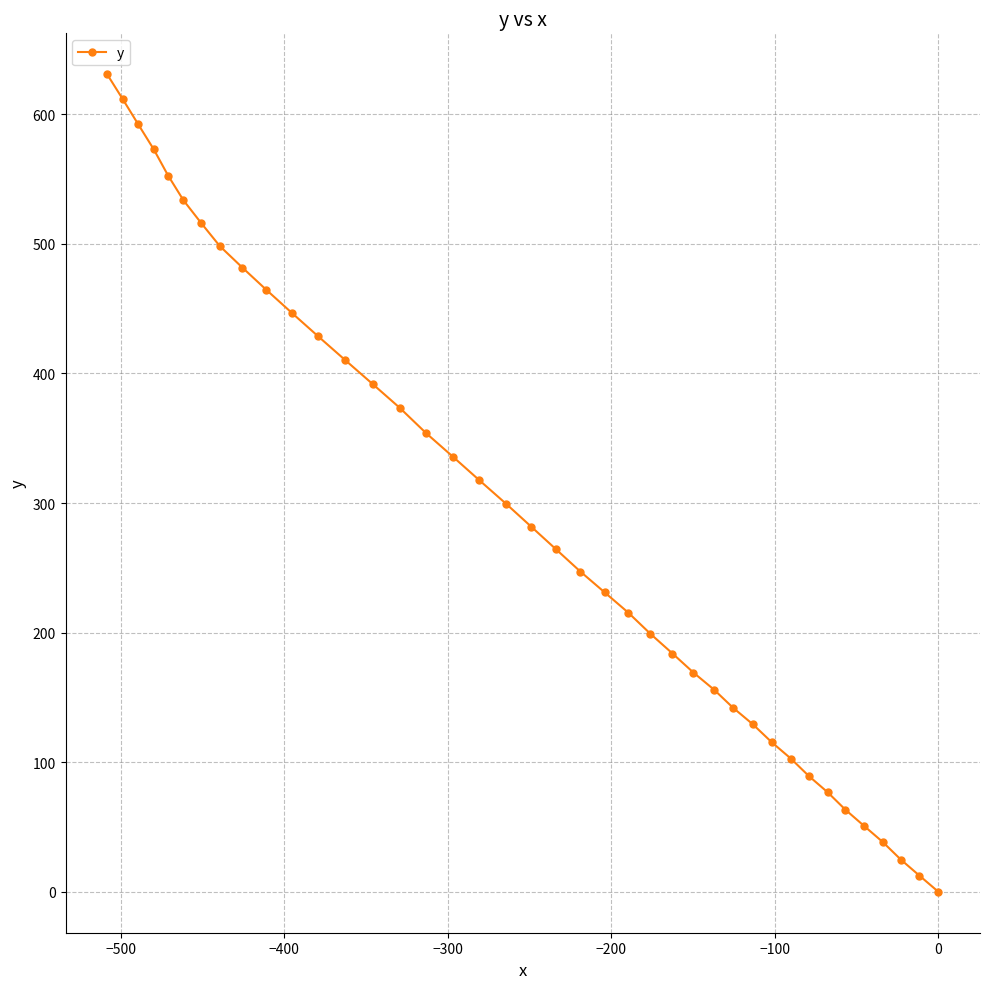

What is the value of the 17th point from the left?

335.8